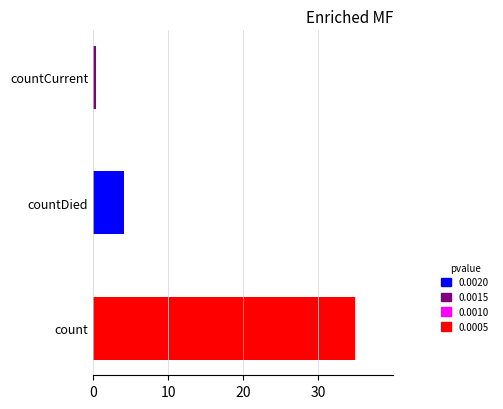

What is the average value?

13.1